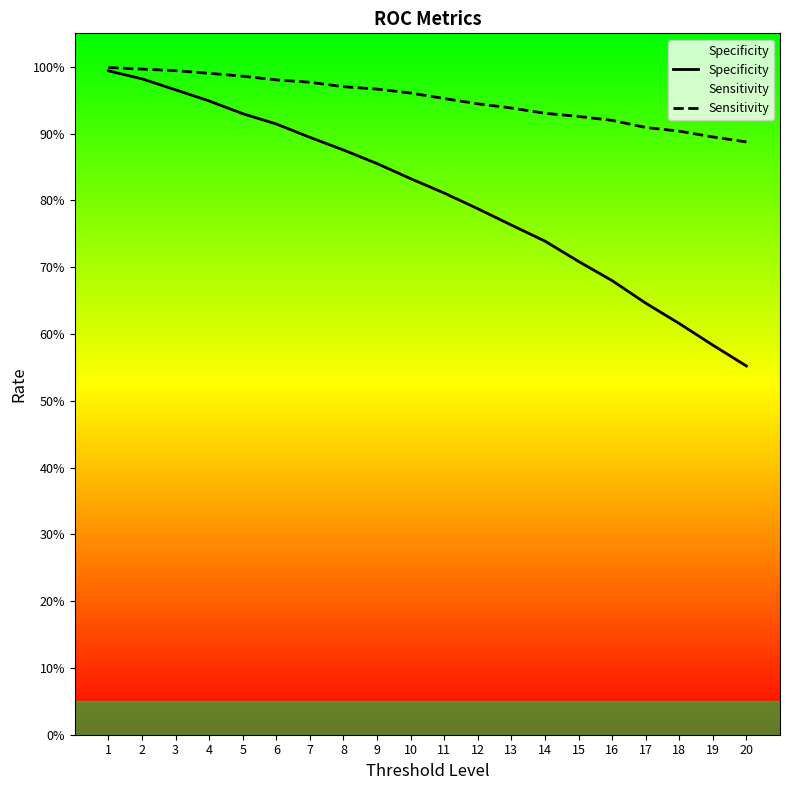

At which label does Specificity reach its minimum?

20